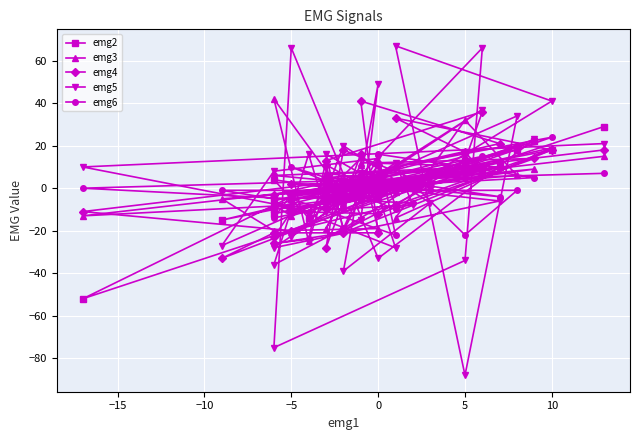

Count the number of data series in this chart.

5